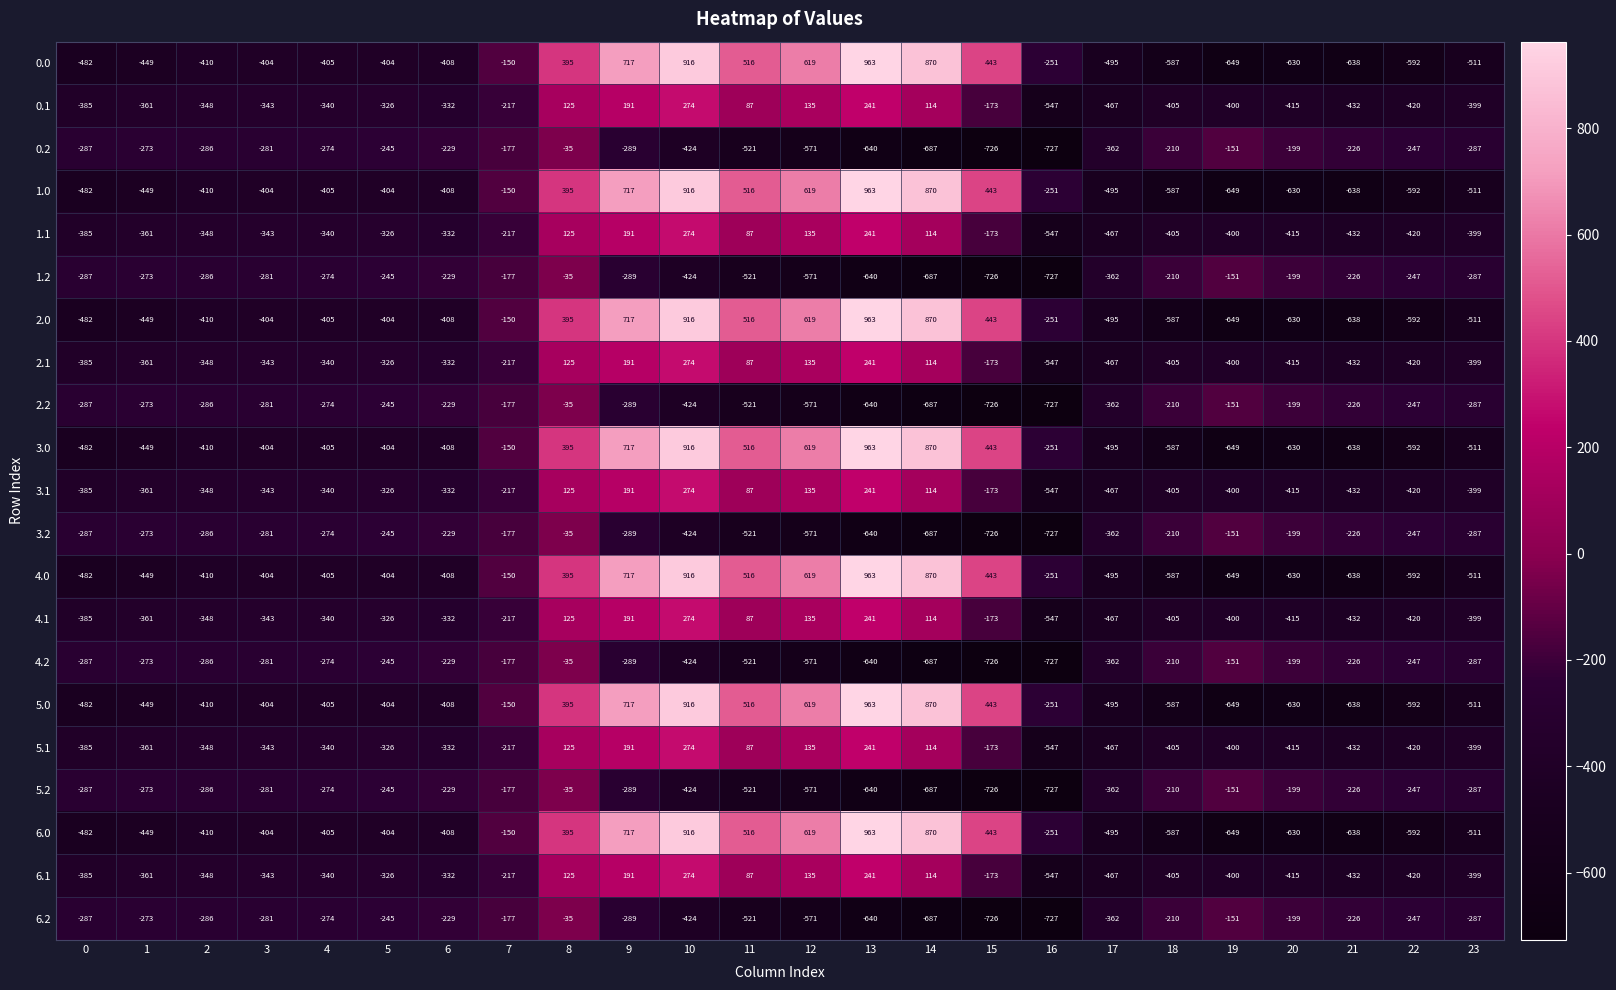

Is the value of 2.1 at 14 greater than the value of 3.2 at 21?

Yes